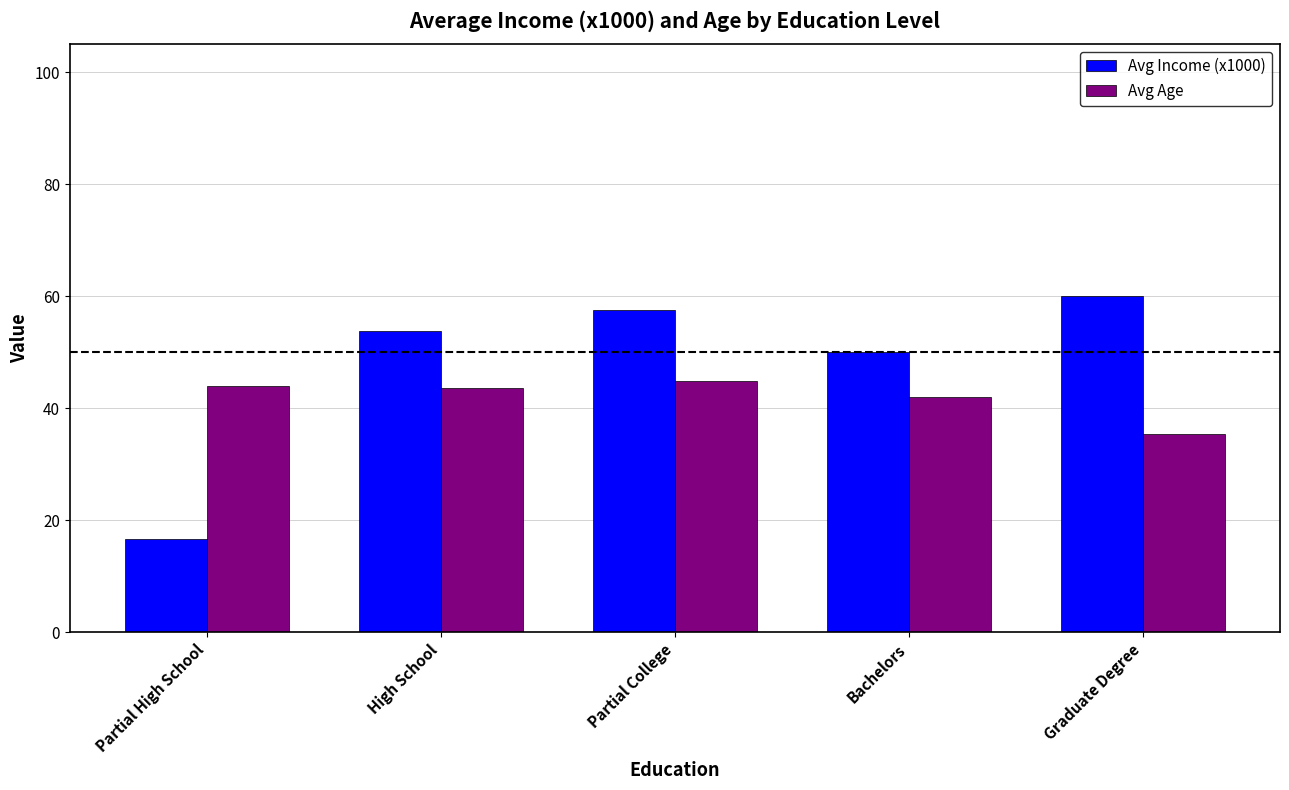

At which label is Avg Income (x1000) closest to 38?

Bachelors